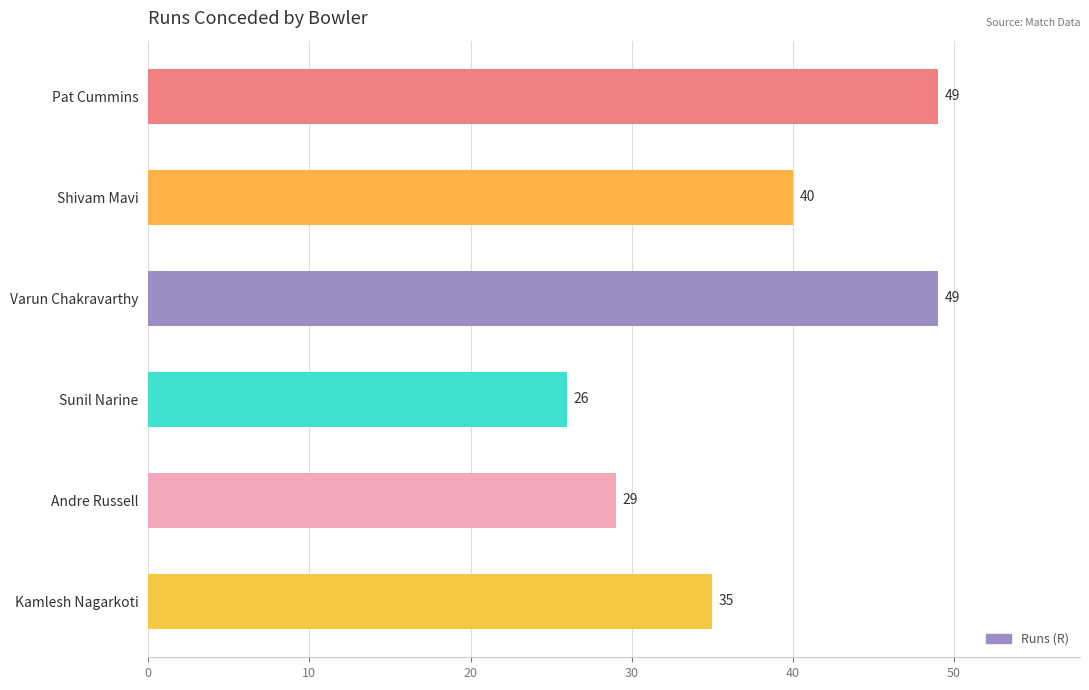

What is the average value?

38